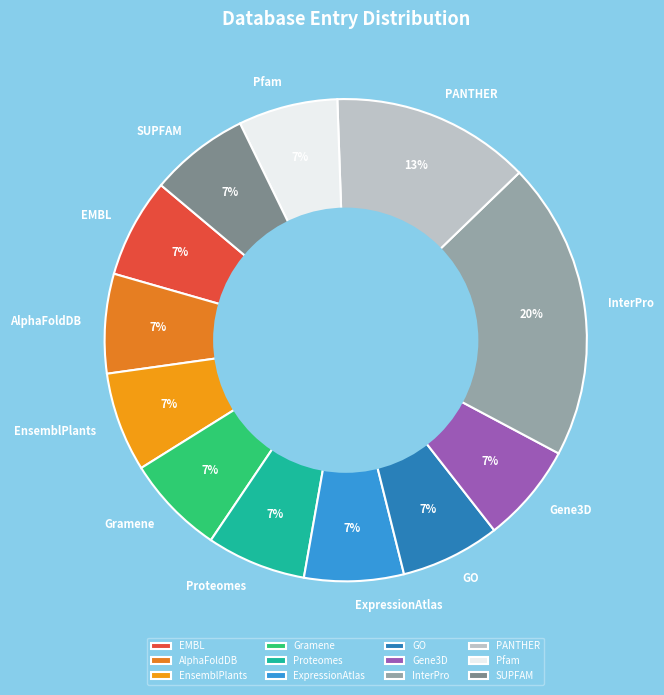

The AlphaFoldDB slice represents 14% of the pie. True or false?

False